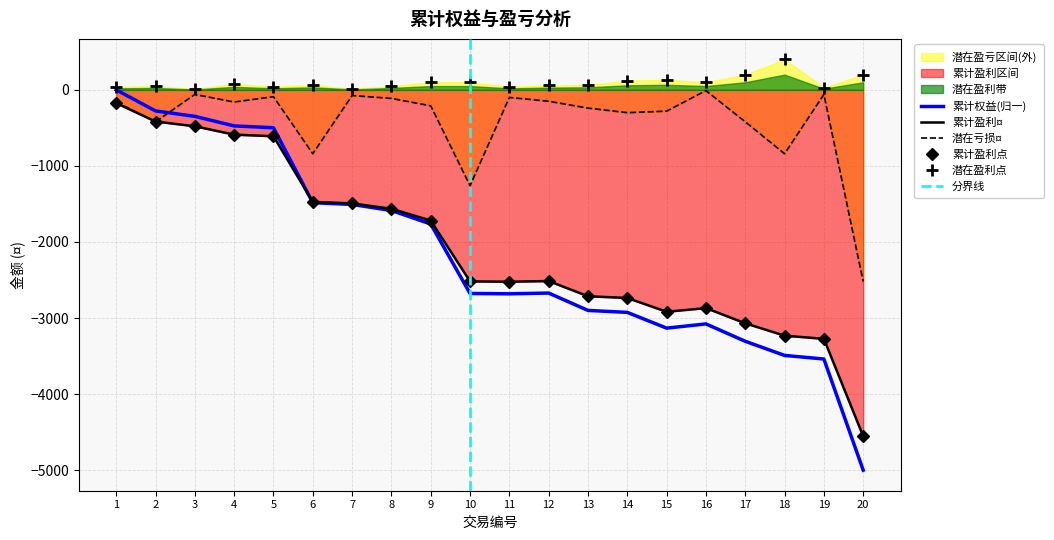

Between which two adjacent categories do 累计盈利¤ and 累计权益 first intersect?

5 and 6